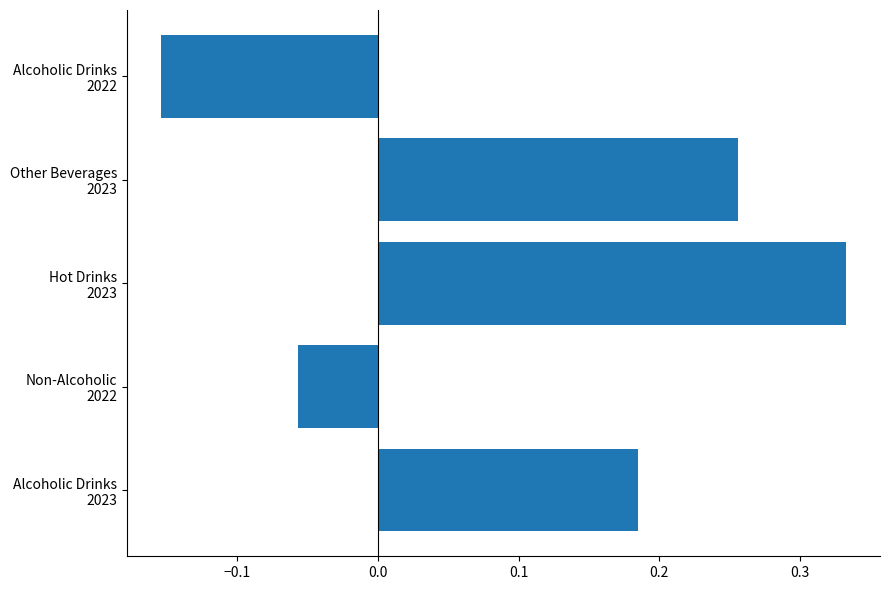

What is the difference between the second highest and minimum values?

0.4